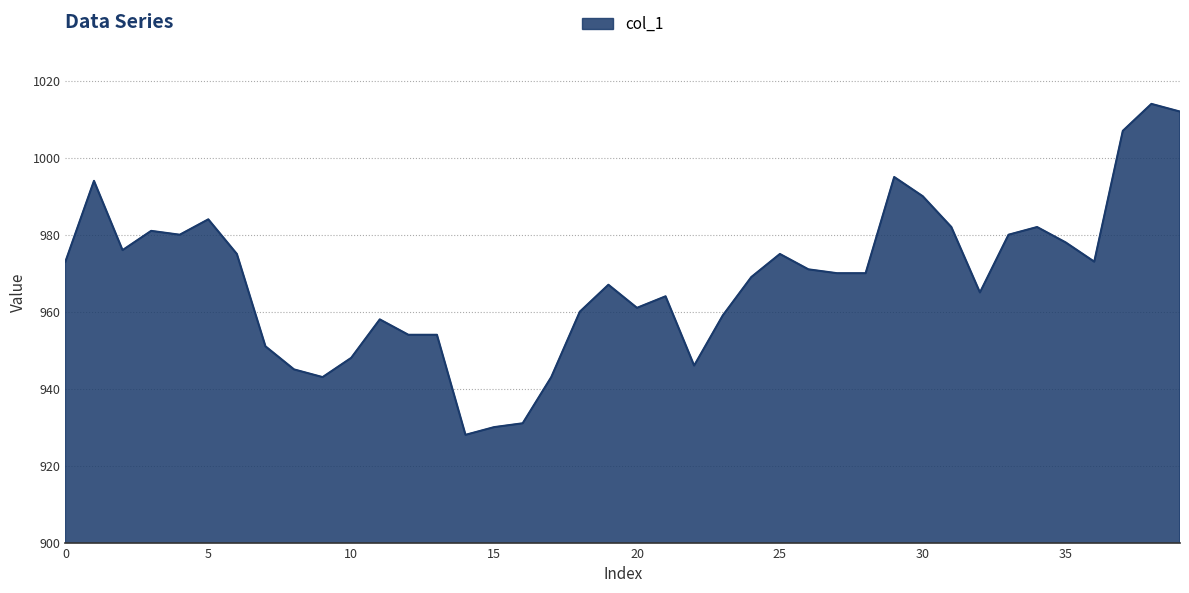

What is the maximum value shown in the chart?

1014